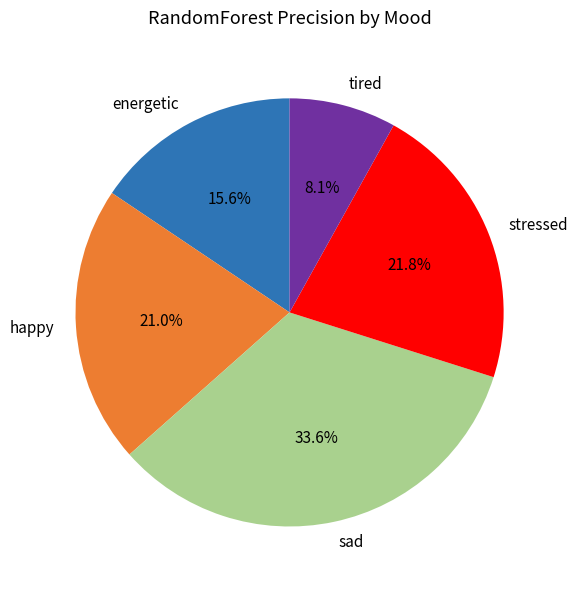

Rank the categories by value from highest to lowest.

sad, stressed, happy, energetic, tired